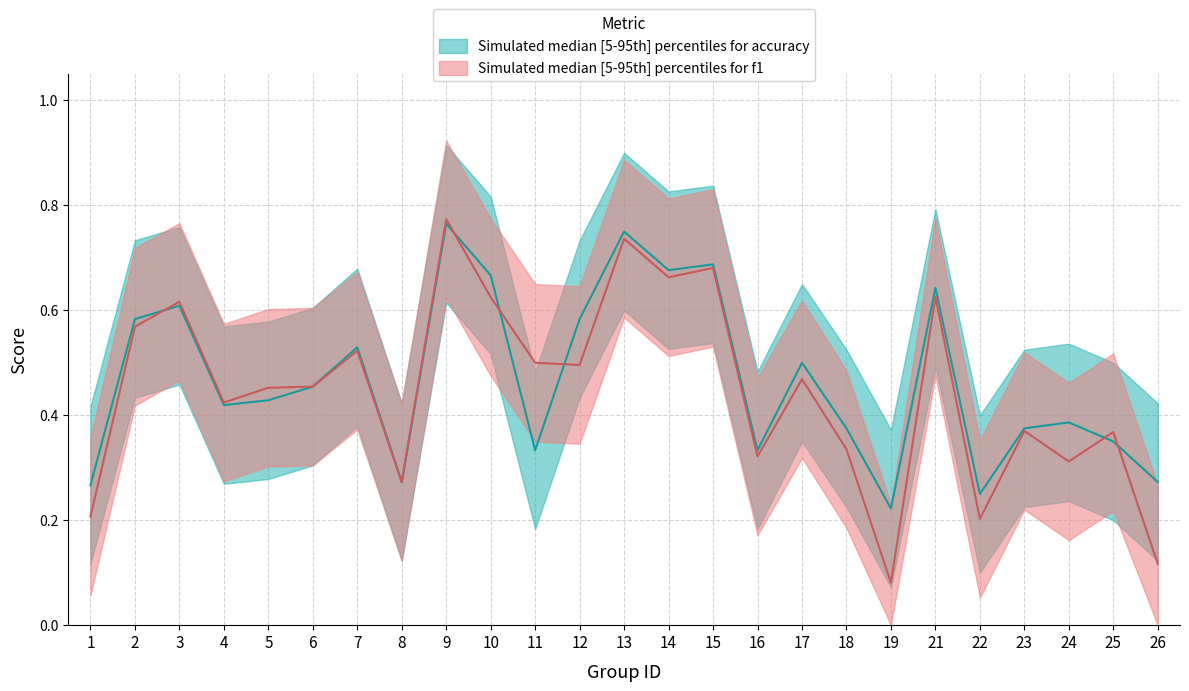

What is the maximum value for accuracy?

0.8